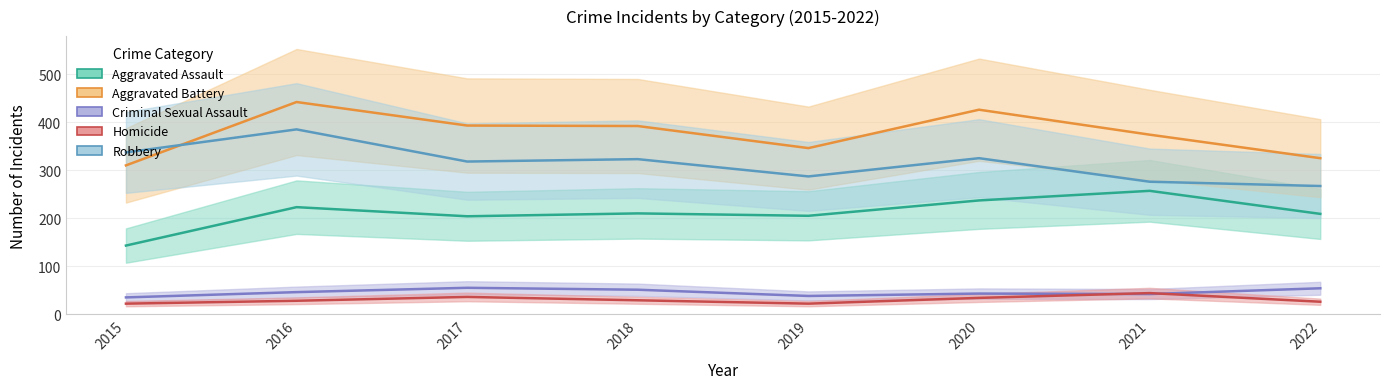

How many data points in Criminal Sexual Assault are less than 46?

4